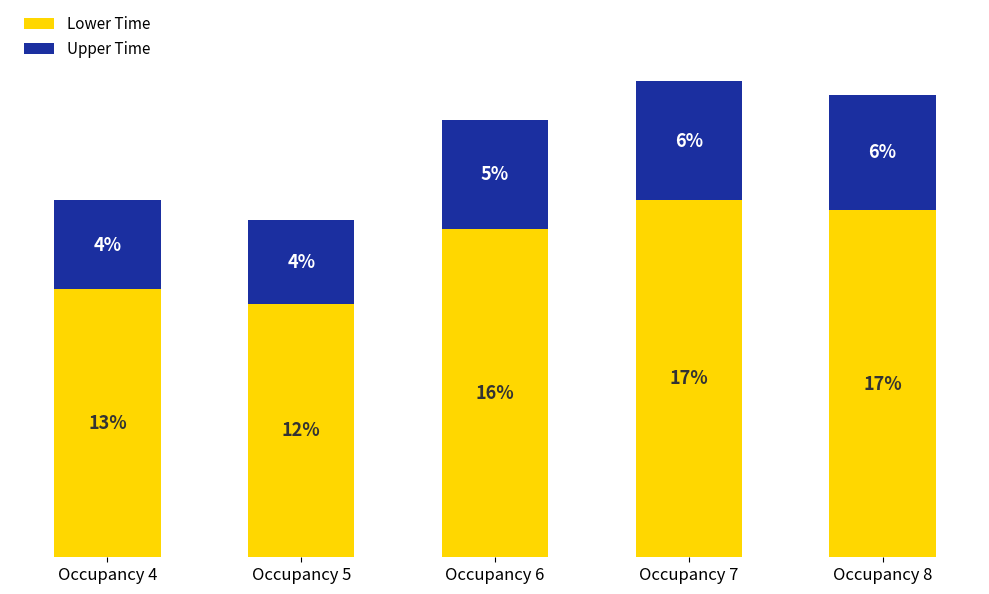

What are all the series names shown in the legend?

Lower Time, Upper Time